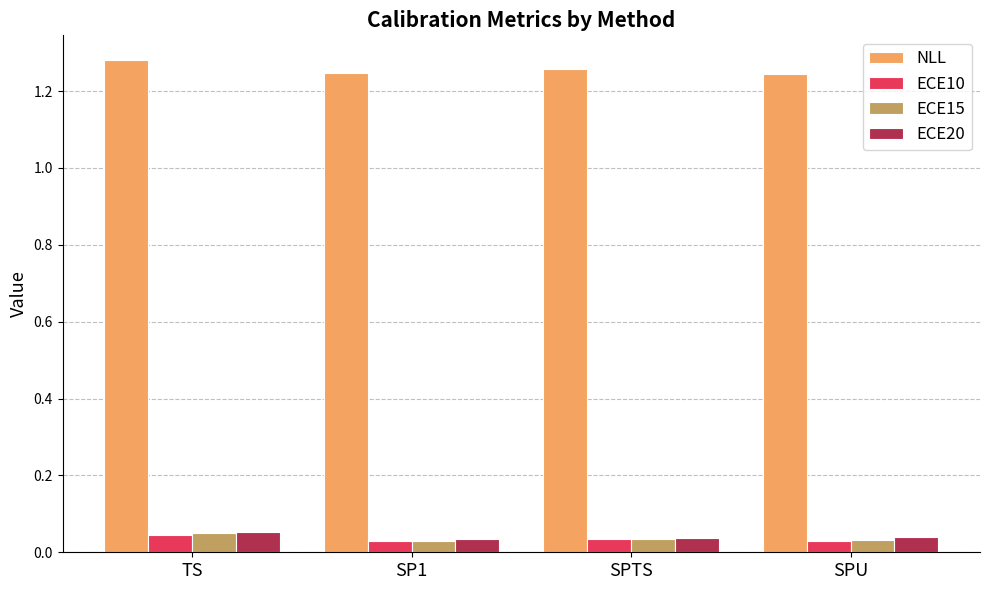

Are the bars grouped side by side (vs. stacked)?

Yes